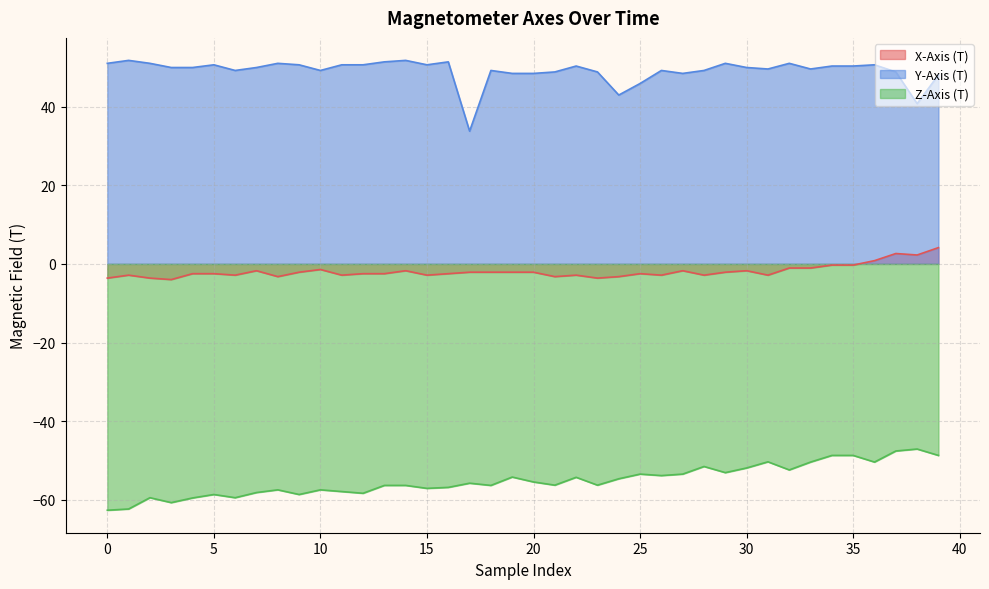

The value of Z-Axis (T) at 30 is -68.0. True or false?

False